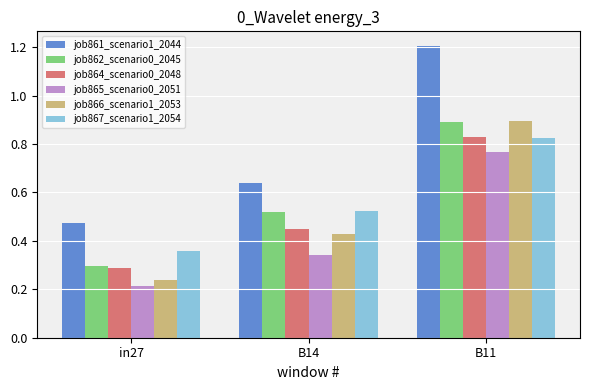

Are the bars grouped side by side (vs. stacked)?

Yes